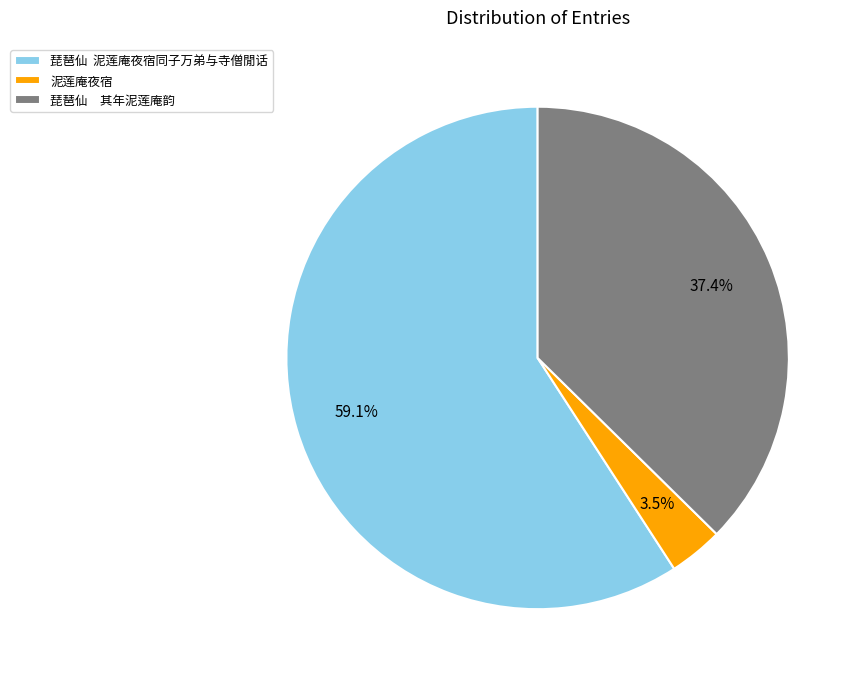

Which has a higher value, 琵琶仙 泥莲庵夜宿同子万弟与寺僧閒话 or 琵琶仙 其年泥莲庵韵?

琵琶仙 泥莲庵夜宿同子万弟与寺僧閒话